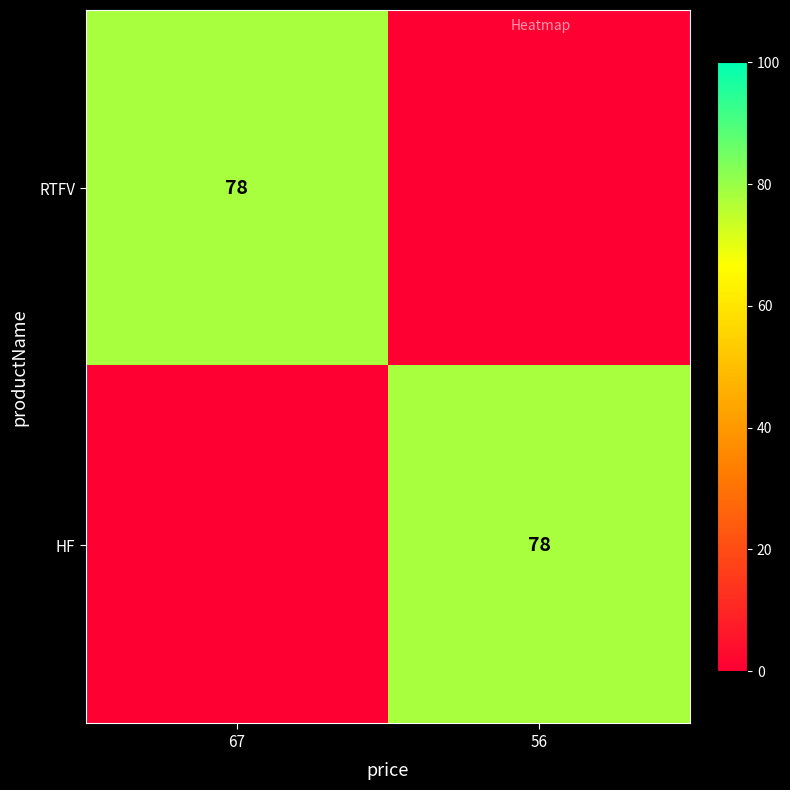

Is it true that RTFV equals 78 at 67?

True